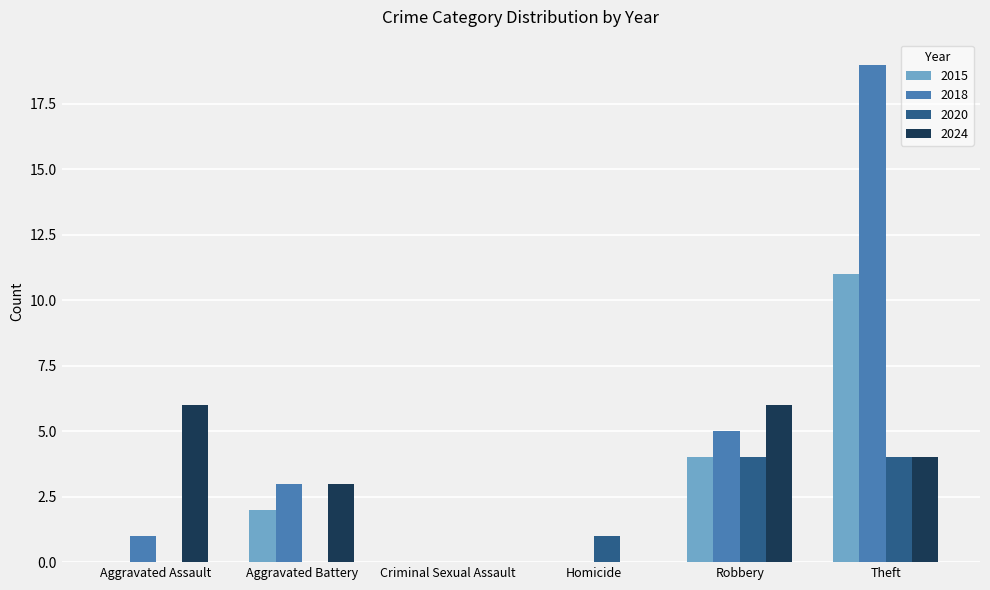

Reading left to right, extract all data points from this chart.

2015: Aggravated Assault=0	Aggravated Battery=2	Criminal Sexual Assault=0	Homicide=0	Robbery=4	Theft=11
2018: Aggravated Assault=1	Aggravated Battery=3	Criminal Sexual Assault=0	Homicide=0	Robbery=5	Theft=19
2020: Aggravated Assault=0	Aggravated Battery=0	Criminal Sexual Assault=0	Homicide=1	Robbery=4	Theft=4
2024: Aggravated Assault=6	Aggravated Battery=3	Criminal Sexual Assault=0	Homicide=0	Robbery=6	Theft=4